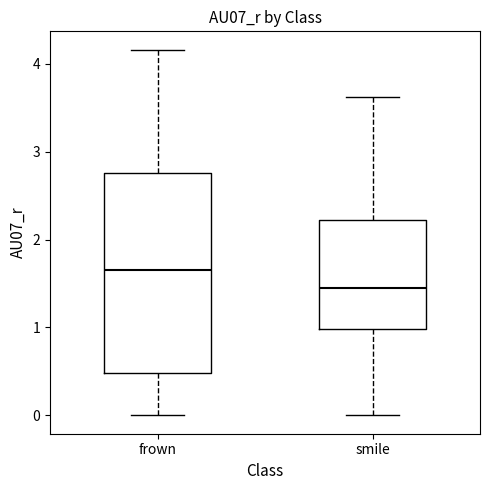

Which box is the tallest, from its lower edge to its upper edge?

frown